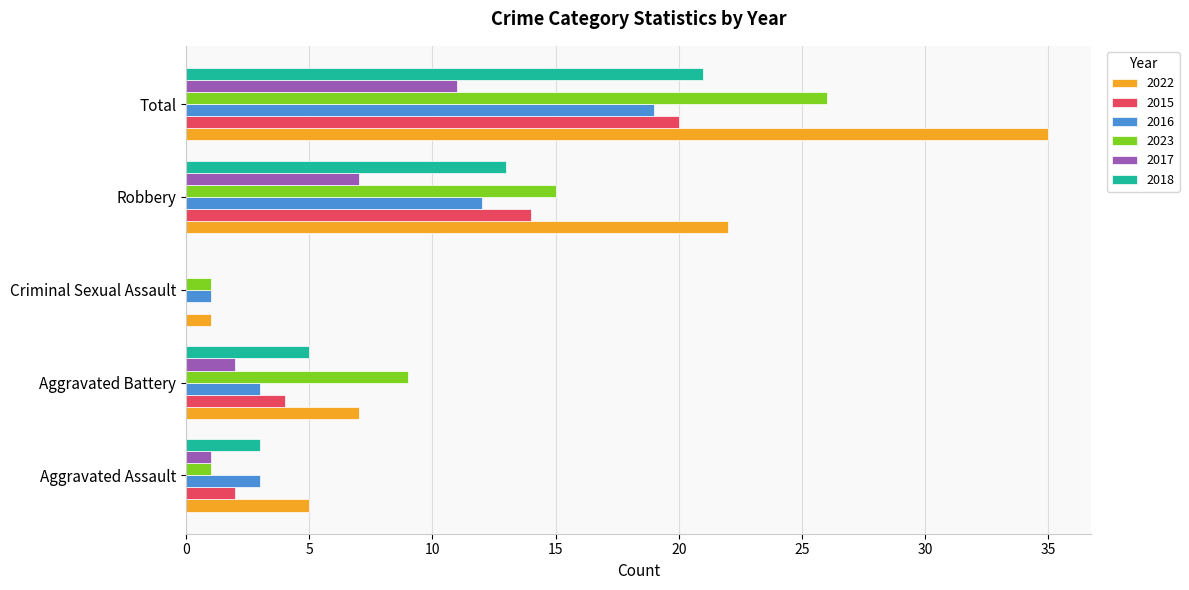

At which category is the sum across all series the highest?

Total